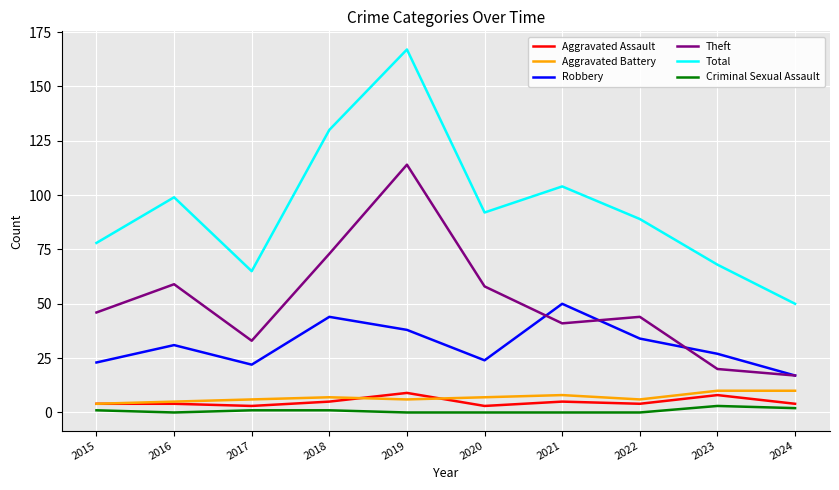

In Theft, how many points are lower than both neighbors (excluding endpoints)?

2